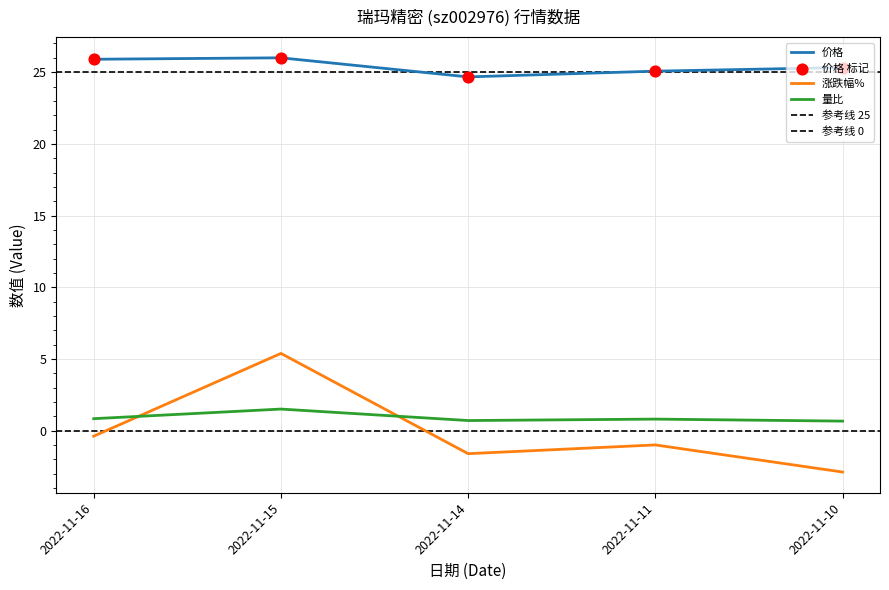

Which series reaches the maximum Y coordinate?

价格